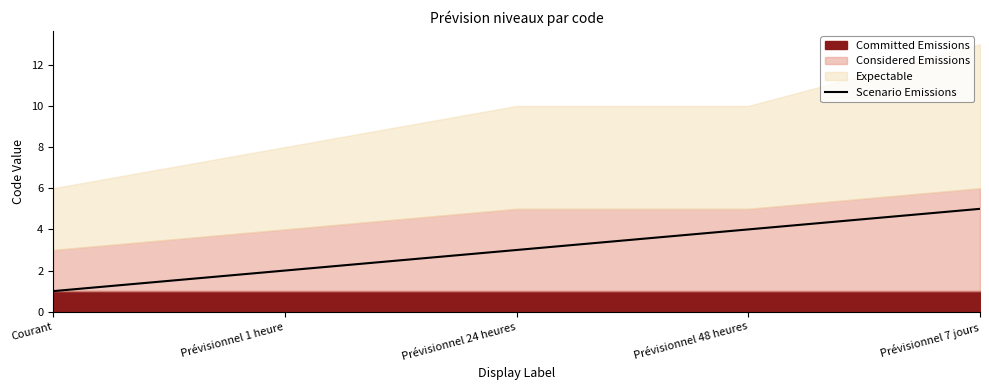

Reading left to right, what are all the values shown in this chart?

Courant=1	Prévisionnel 1 heure=2	Prévisionnel 24 heures=3	Prévisionnel 48 heures=4	Prévisionnel 7 jours=5